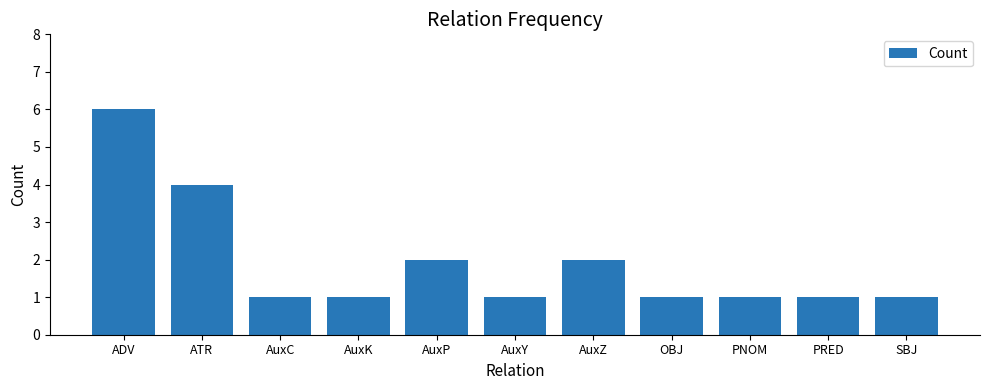

The value at ATR is 6. True or false?

False